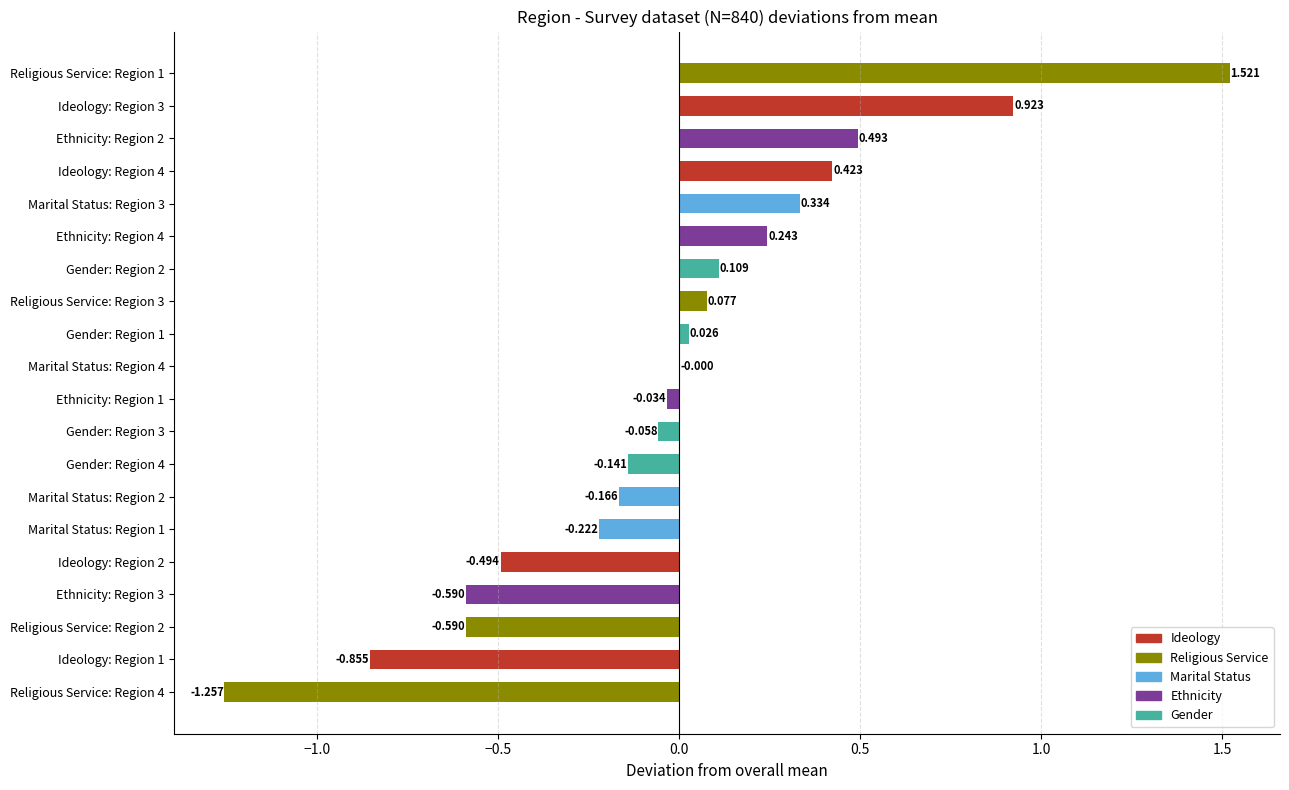

How many series are shown in this chart?

1